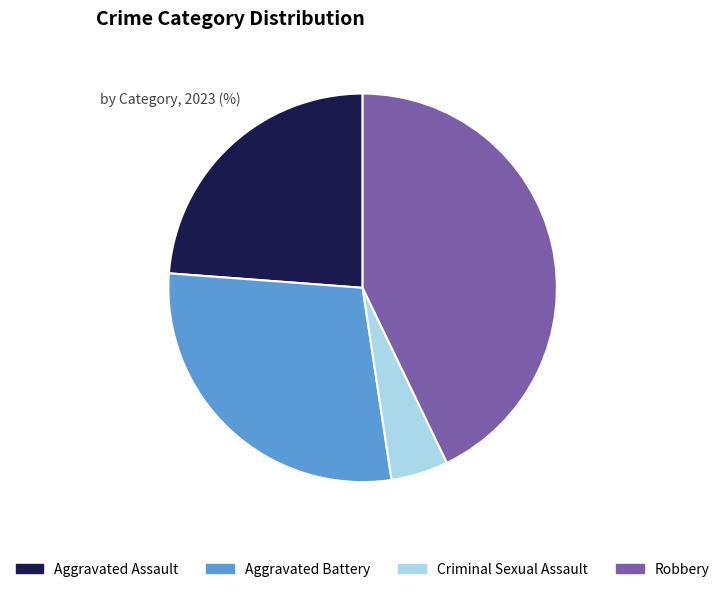

Which category has the smallest portion of the pie?

Criminal Sexual Assault